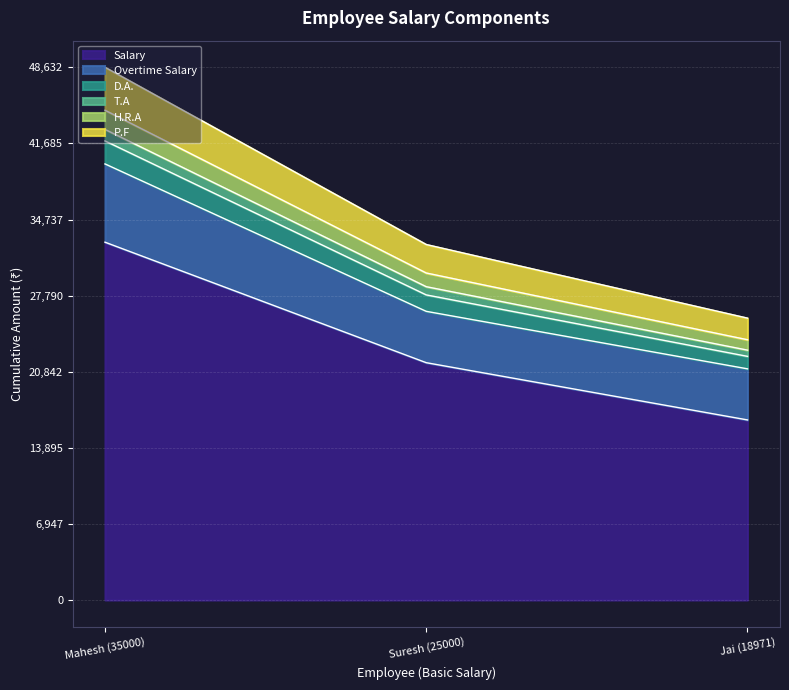

The P.F series shows 21103.0 at Mahesh (35000). True or false?

False